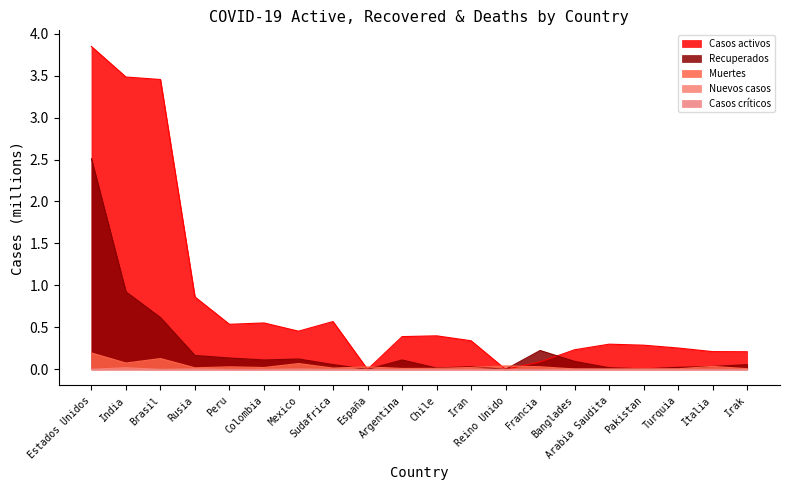

Which series has the largest total across all categories?

Casos activos